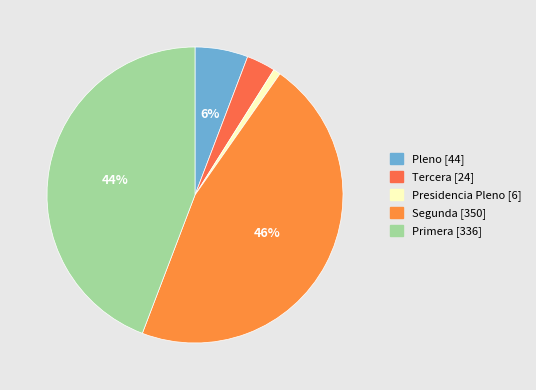

To the nearest percent, what portion does Primera represent?

44%